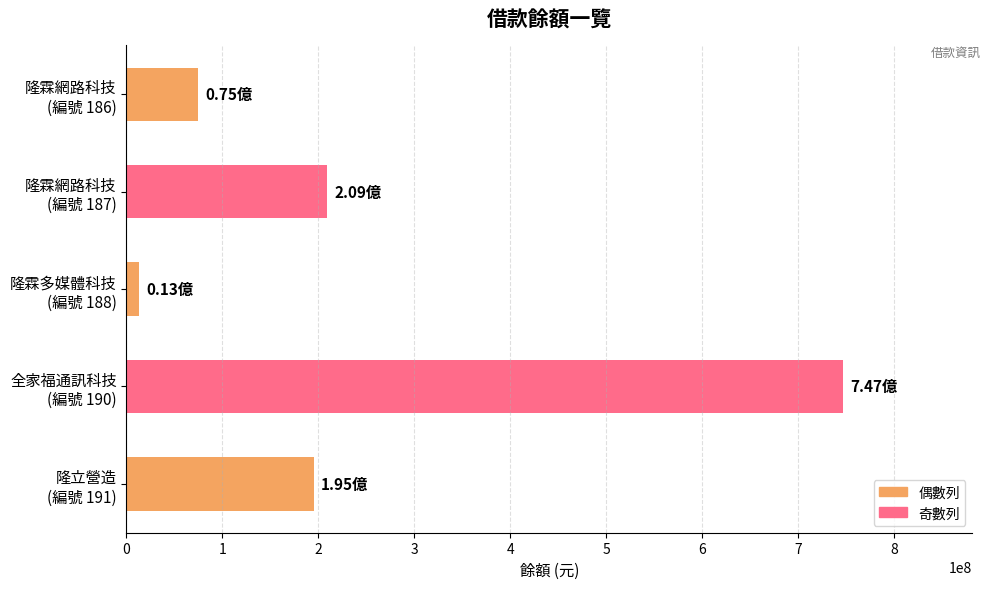

What is the difference between the maximum and minimum values?

734000000